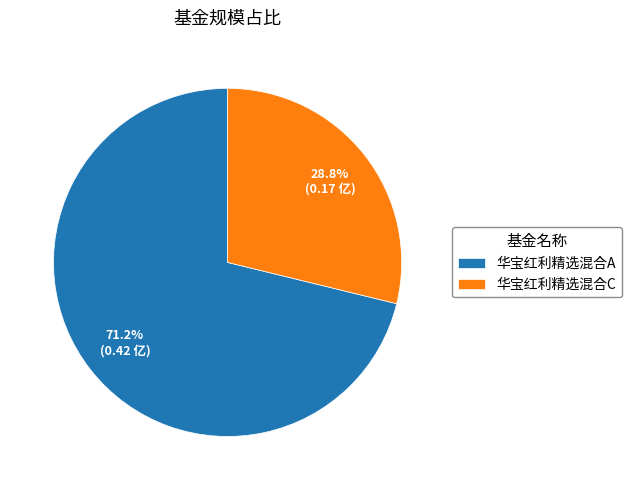

What portion of the pie excludes 华宝红利精选混合C?

71.2%